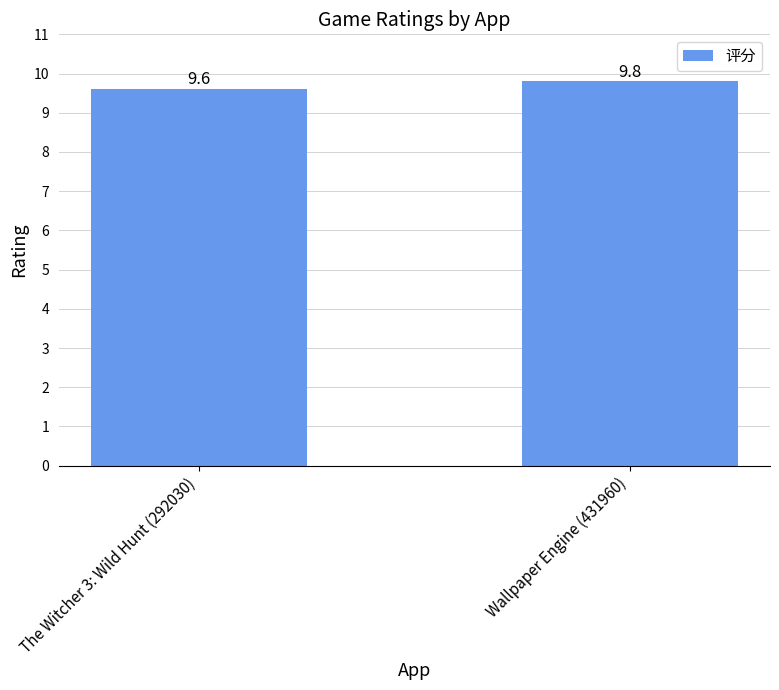

Count the values in the range 9 to 10.

2